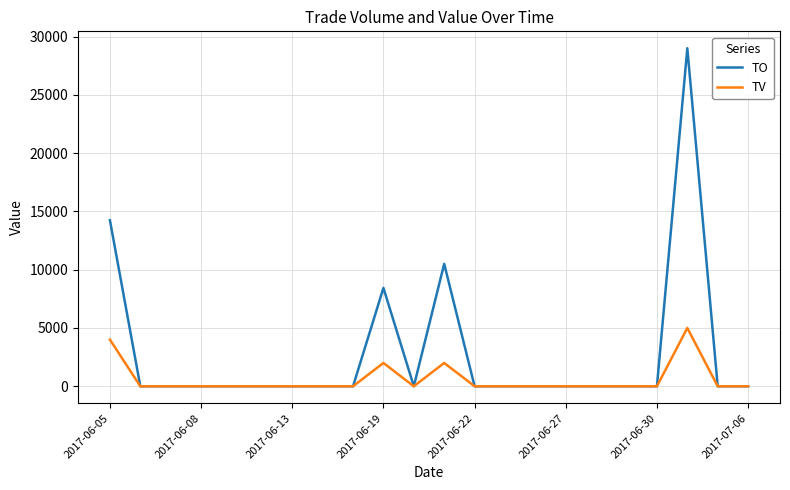

Which series has the largest range (max minus min)?

TO